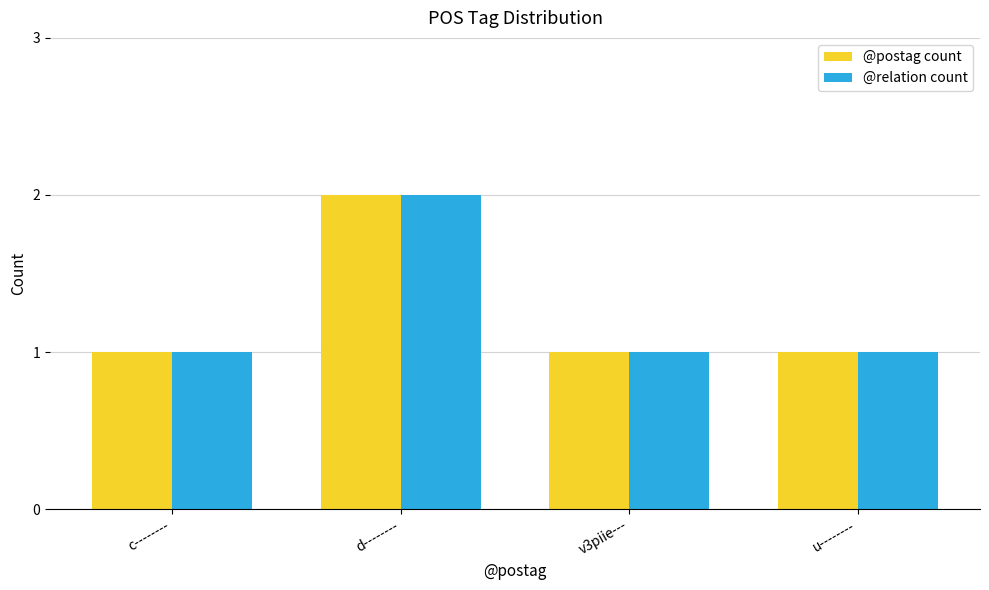

What is the label of the 1st bar from the right?

u--------